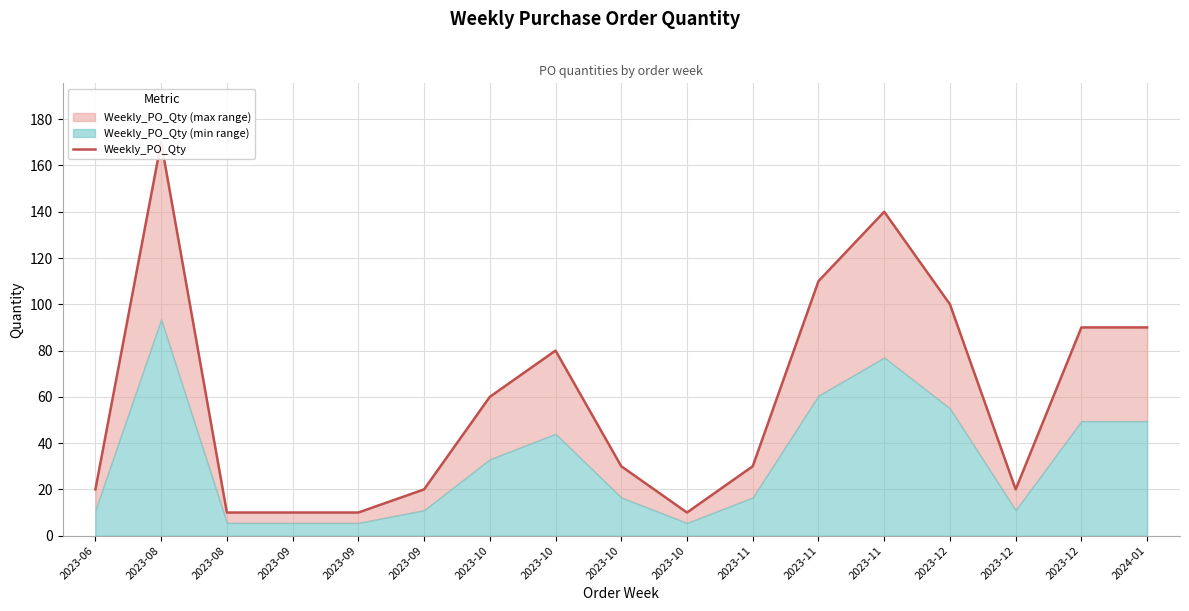

Reading right to left, list all the values displayed in this chart.

90	90	20	100	140	110	30	10	30	80	60	20	10	10	10	170	20